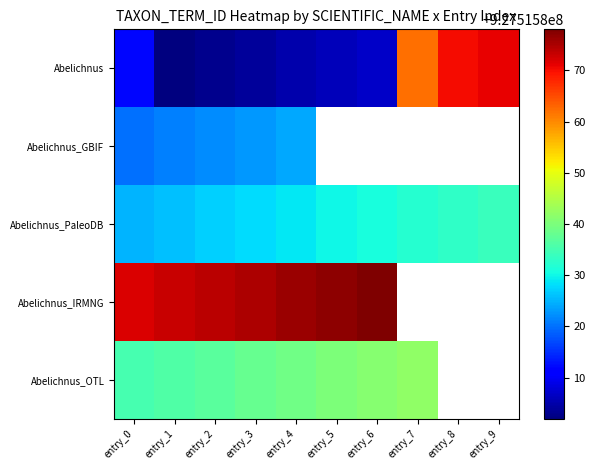

Reading left to right, list all the values displayed in this chart.

Abelichnus: 927515812	927515802	927515803	927515804	927515805	927515806	927515807	927515862	927515870	927515871
Abelichnus_GBIF: 927515820	927515821	927515822	927515823	927515824	0	0	0	0	0
Abelichnus_PaleoDB: 927515825	927515826	927515827	927515828	927515829	927515830	927515831	927515832	927515833	927515834
Abelichnus_IRMNG: 927515872	927515873	927515874	927515875	927515876	927515877	927515878	0	0	0
Abelichnus_OTL: 927515835	927515836	927515837	927515838	927515839	927515840	927515841	927515842	0	0